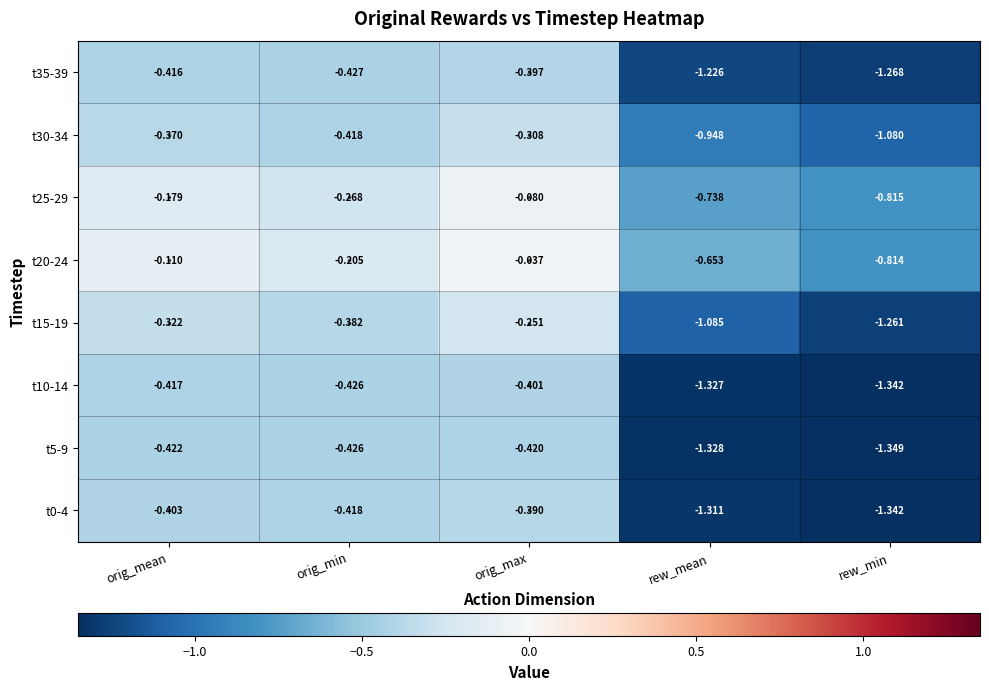

At which label does t35-39 reach its minimum?

rew_min